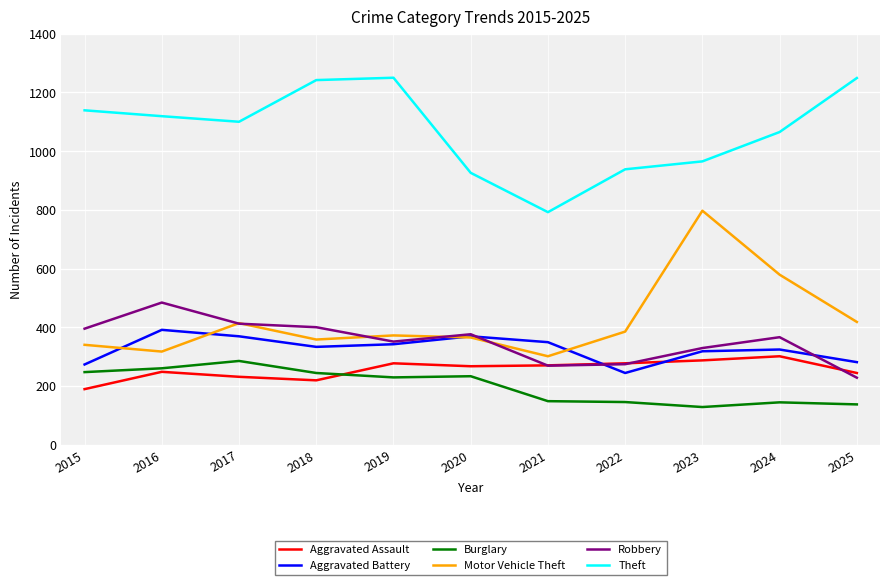

What is the spread (max minus min) of values at 2021?

644